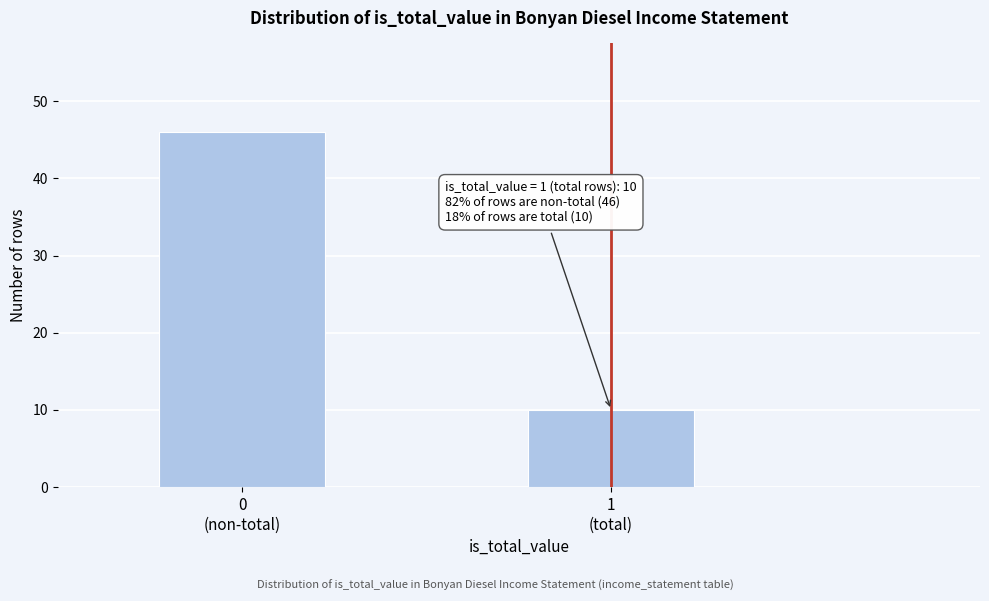

Reading left to right, list all the values displayed in this chart.

46	10